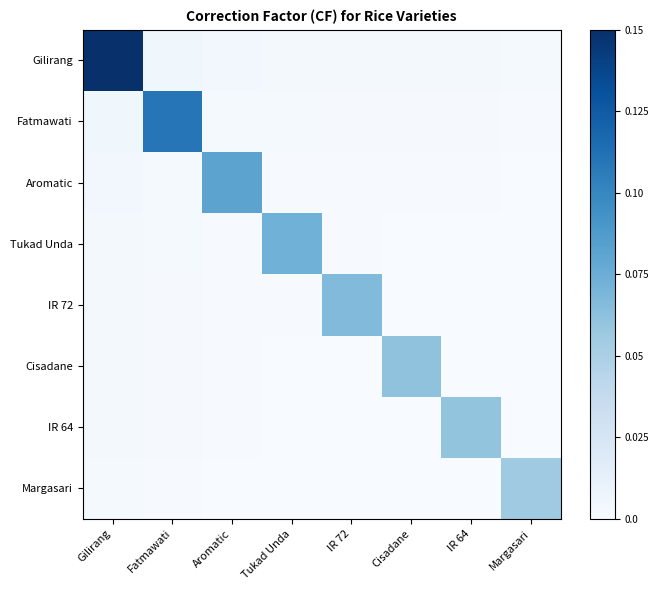

What is the difference between the highest and lowest values at IR 72?

0.1